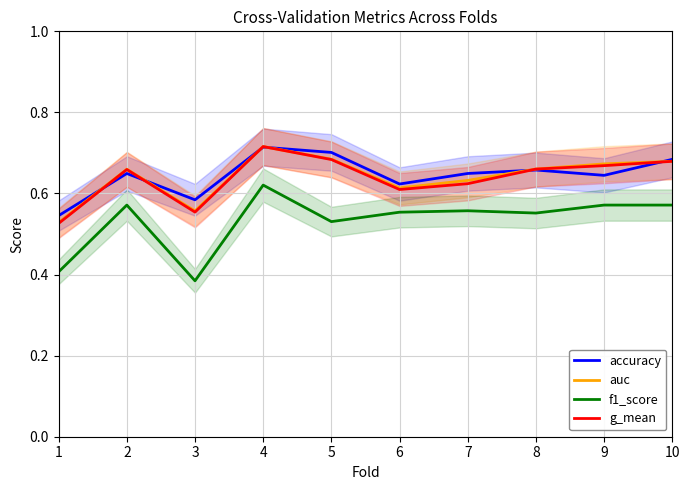

How many categories are shown in the chart?

10